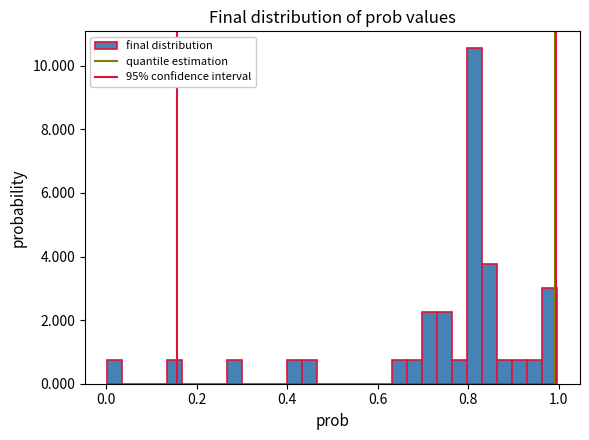

Around what value on the x-axis is the tallest bar? Give the approximate position of its centre, as read against the axis.

0.82